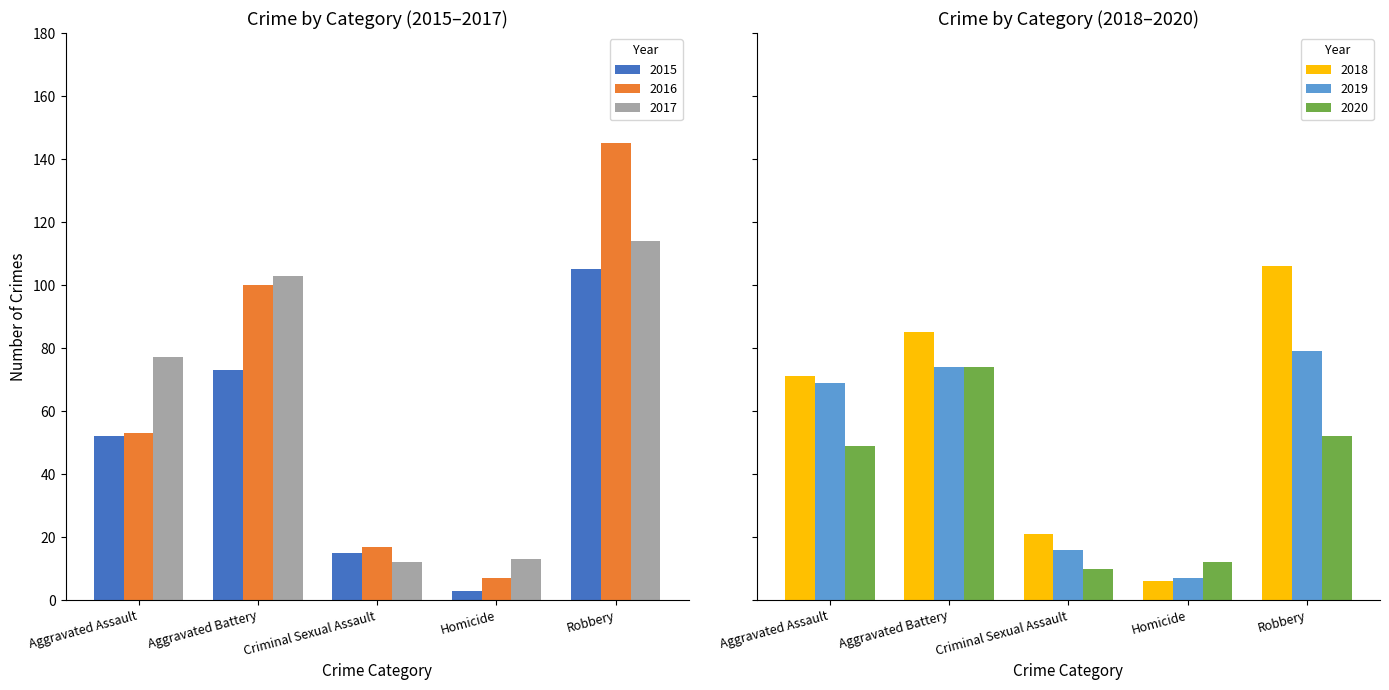

How many values in the 2015 series are below 52?

2